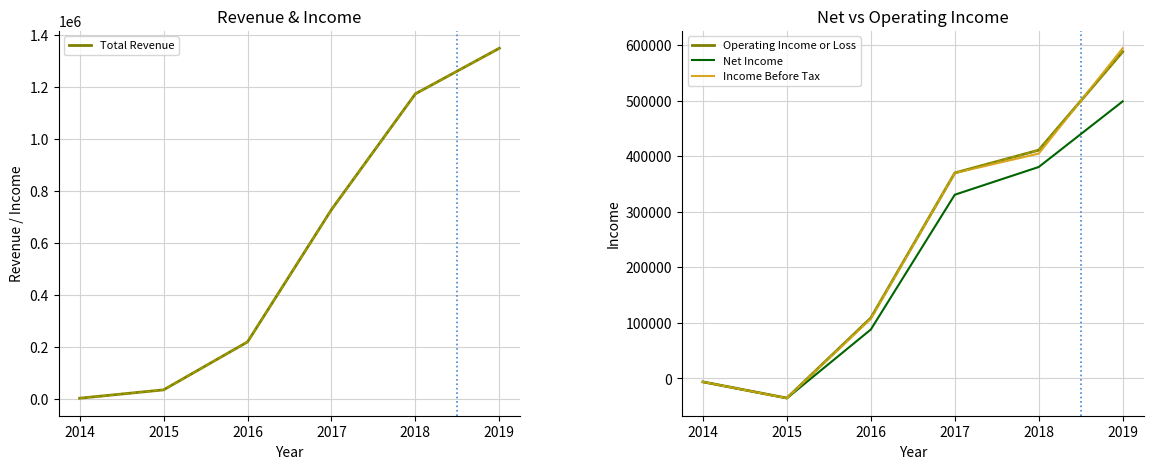

What is the sum of the Total Revenue values at 2015 and 2019?

1386500